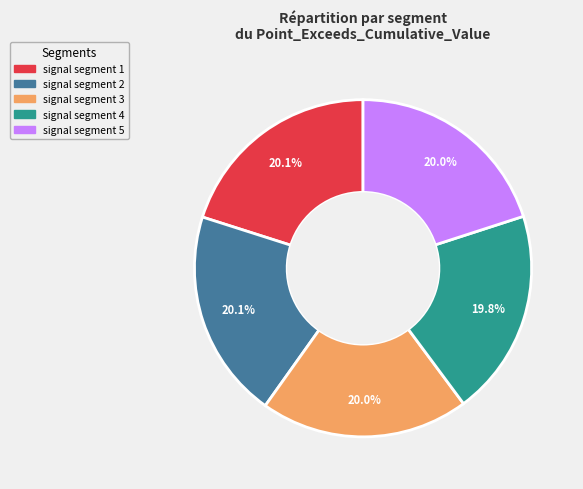

Is it true that signal segment 4 is 20% of the pie?

True